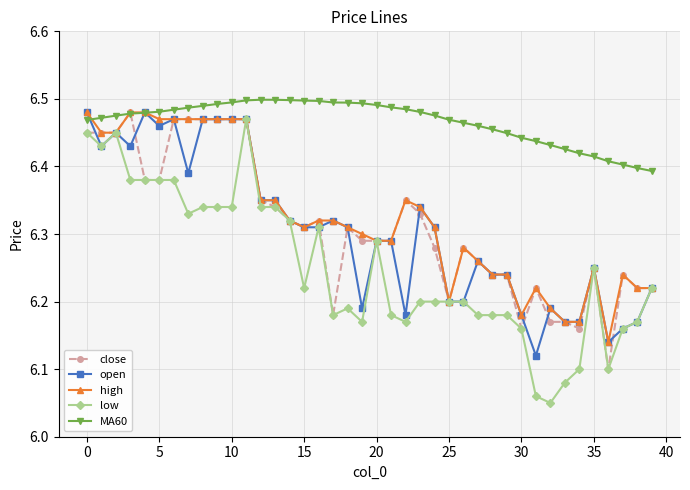

At how many categories does at least one series exceed 6?

40